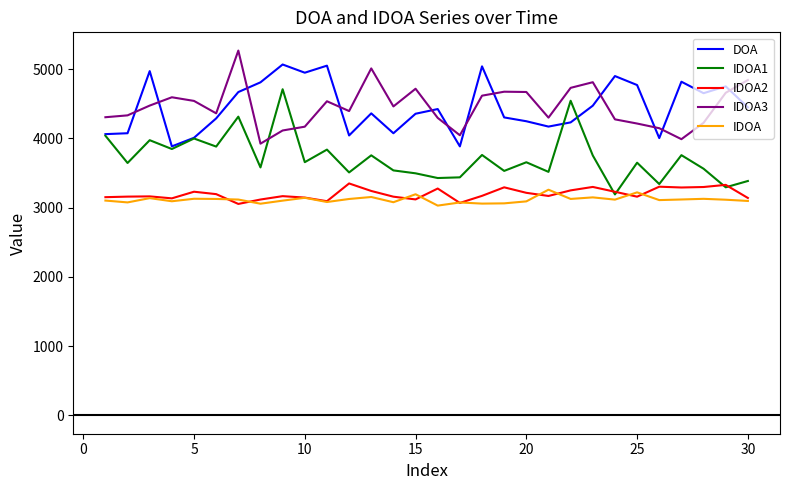

What is the highest value of the IDOA1 series?

4710.6